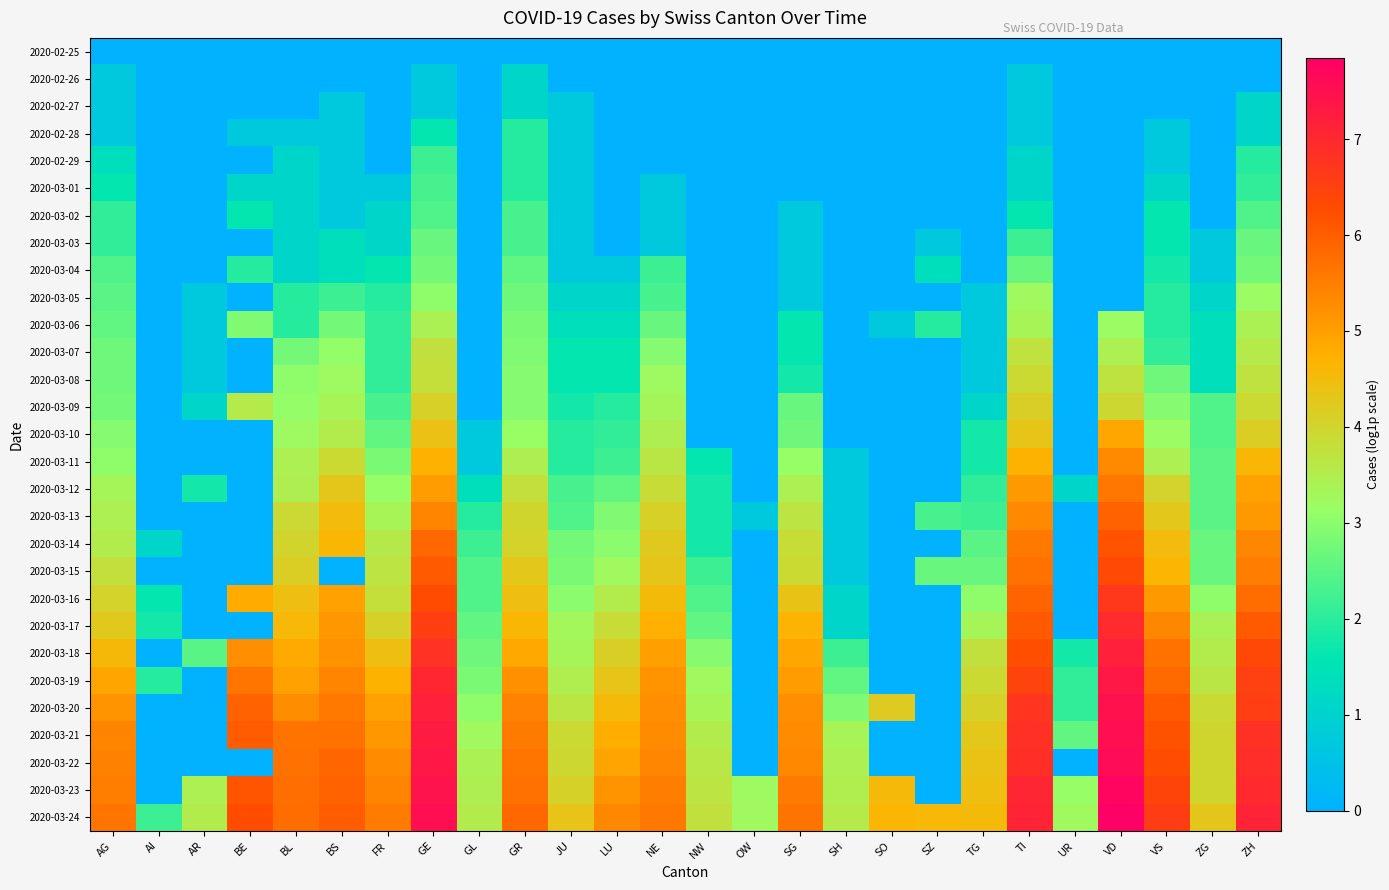

Which series has the largest total across all categories?

2020-03-24